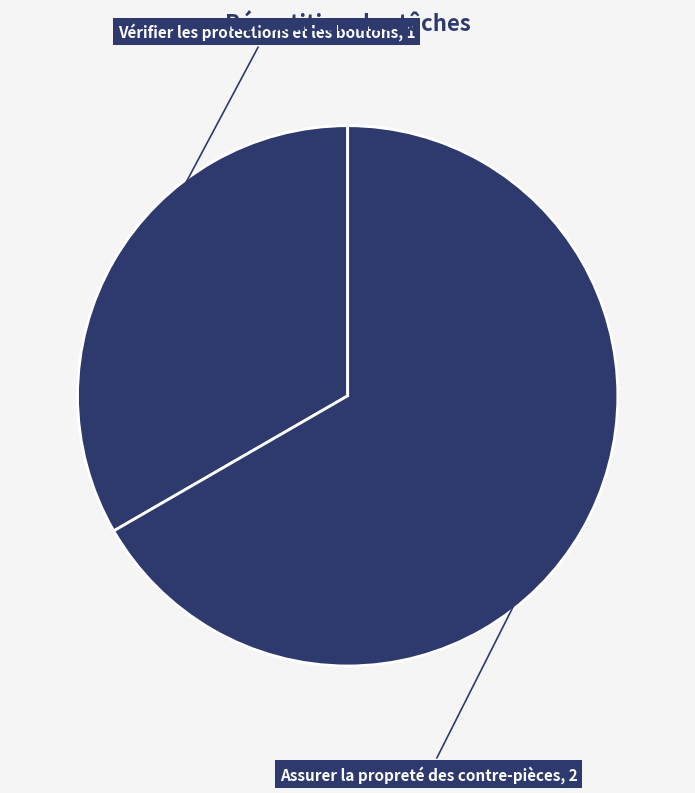

Which slice is the largest?

Assurer la propreté des contre-pièces